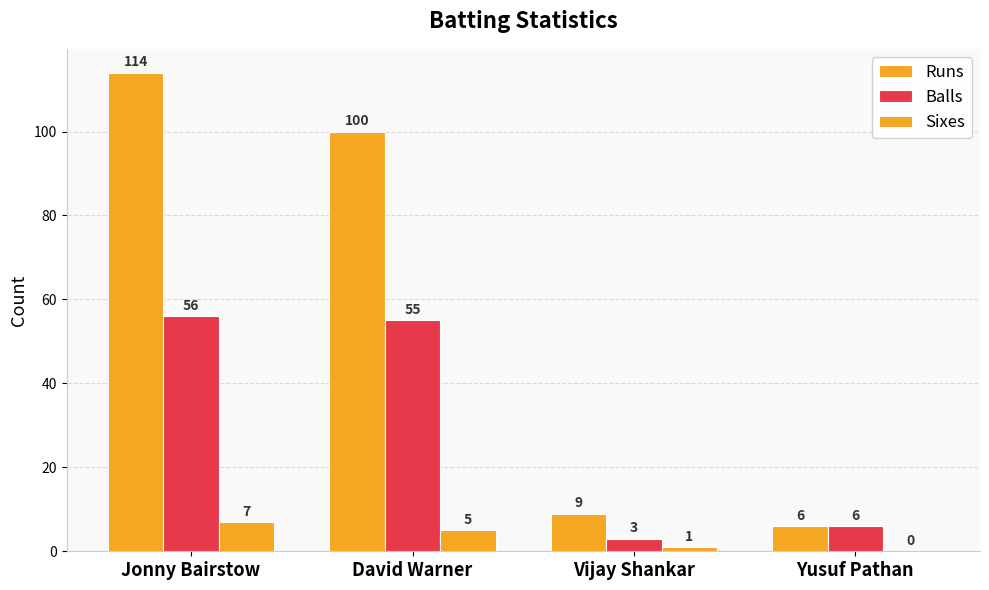

What is the spread (max minus min) of values at Jonny Bairstow?

107